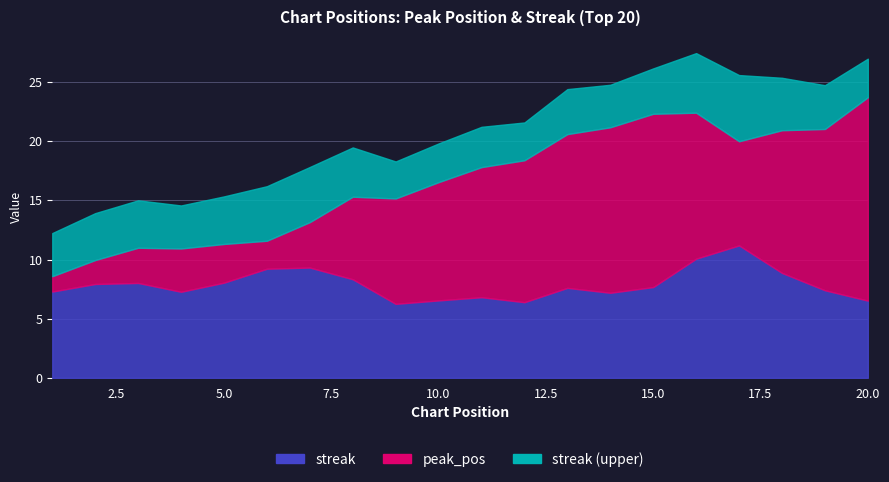

What is the minimum value shown in the chart?

1